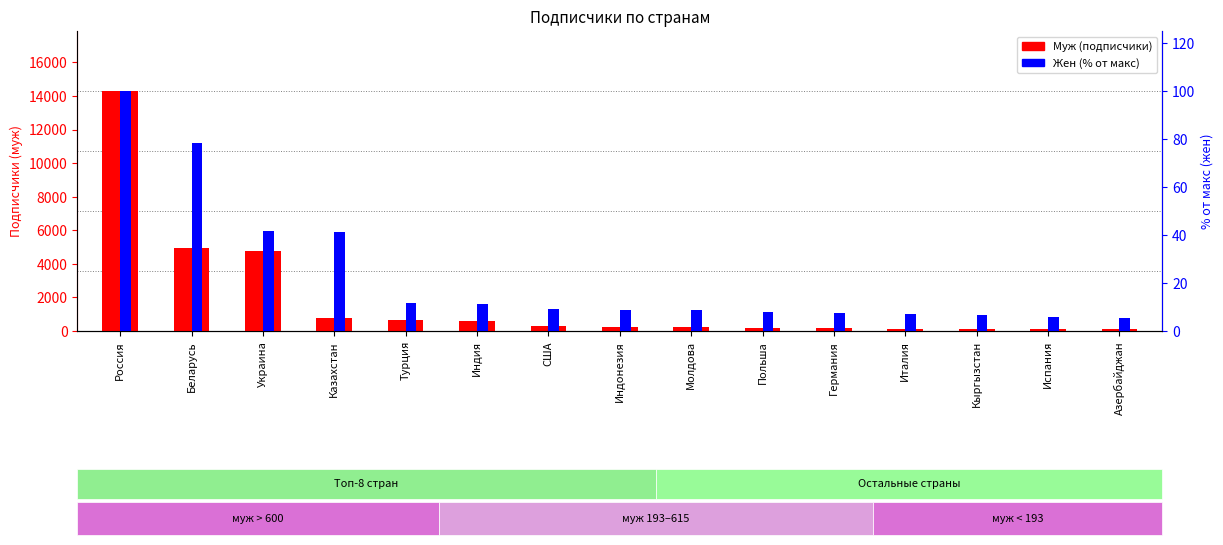

The value of Жен (% от макс) at Украина is 70.8. True or false?

False